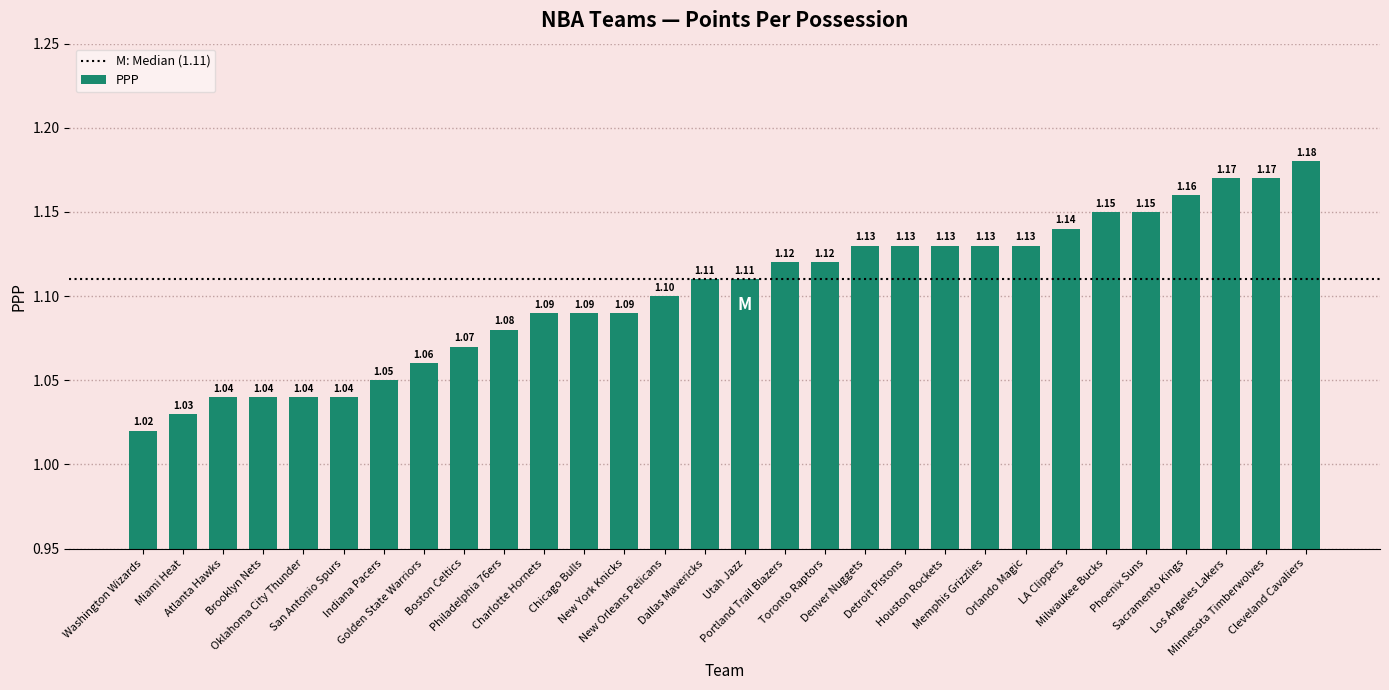

What is the sum of all values?

33.1